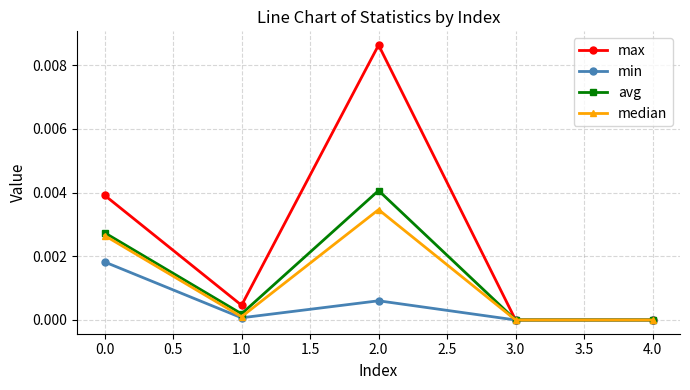

What position from the left is 1.0?

2